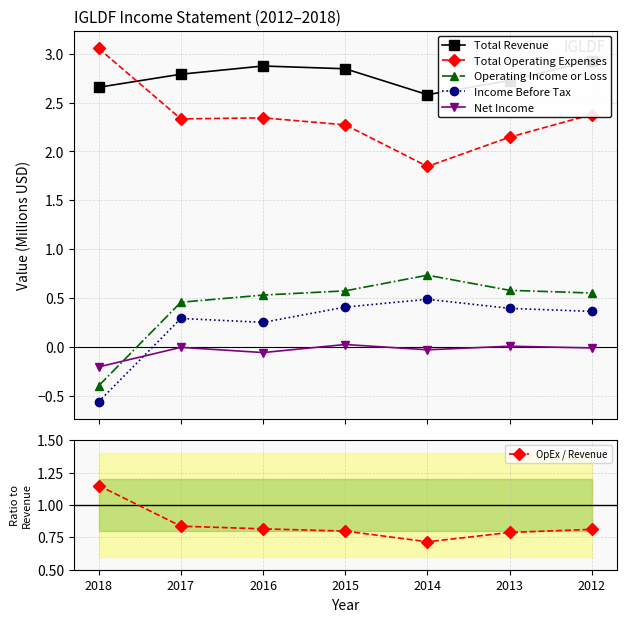

What is the difference between the highest and lowest values at 2017?

2.8